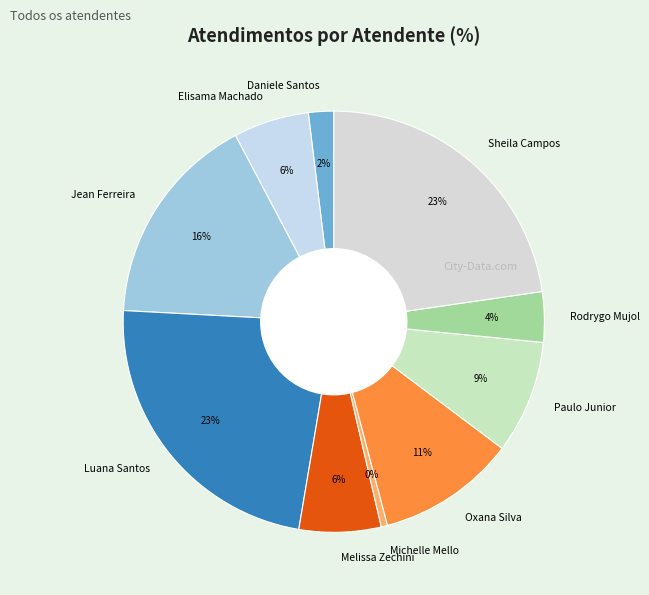

How many segments does this pie chart have?

10